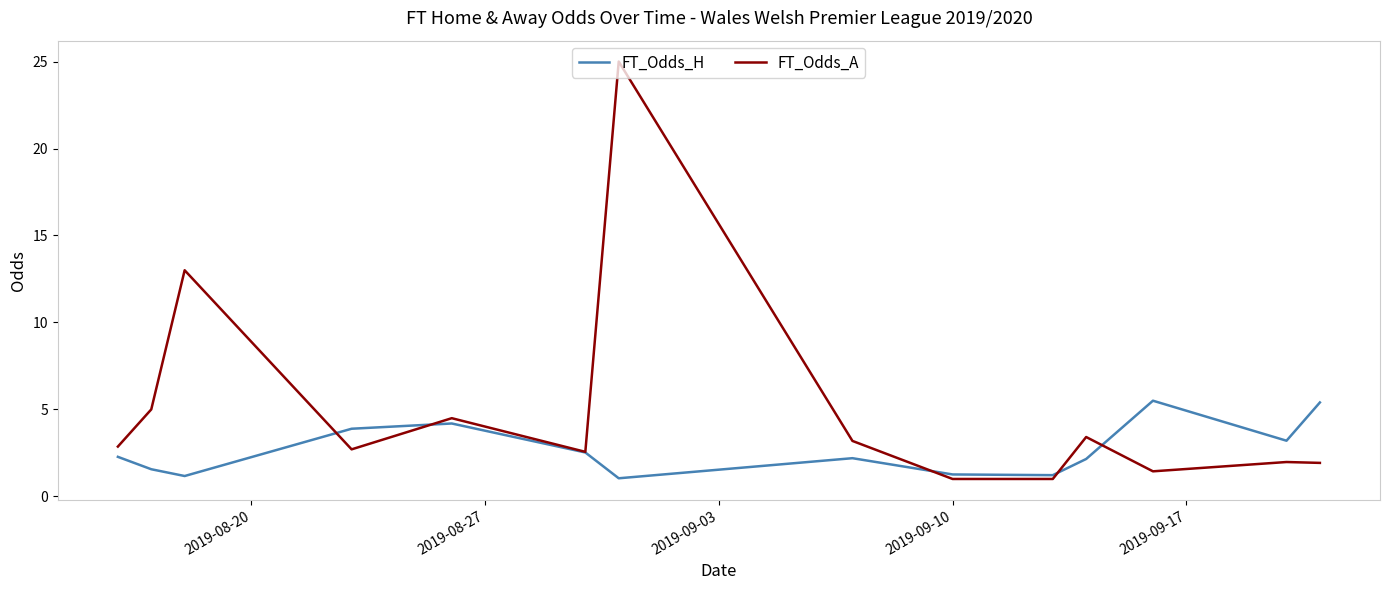

Rank the series by their average value, from lowest to highest.

FT_Odds_H, FT_Odds_A